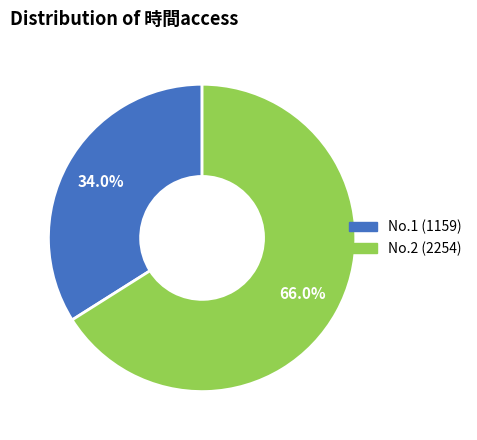

Count the number of slices in the pie.

2